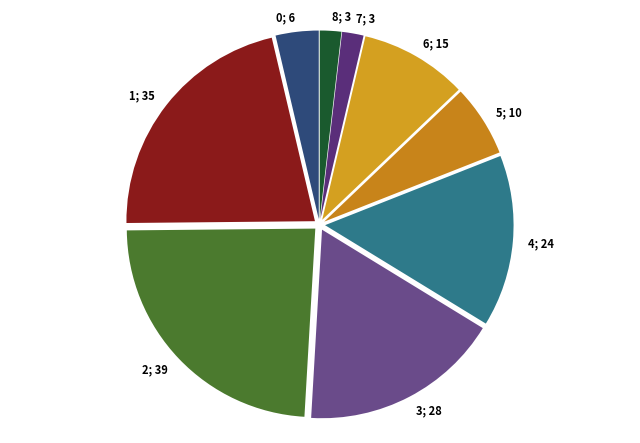

Approximately how many times larger is the value at 1; 35 compared to 5; 10?

3.5